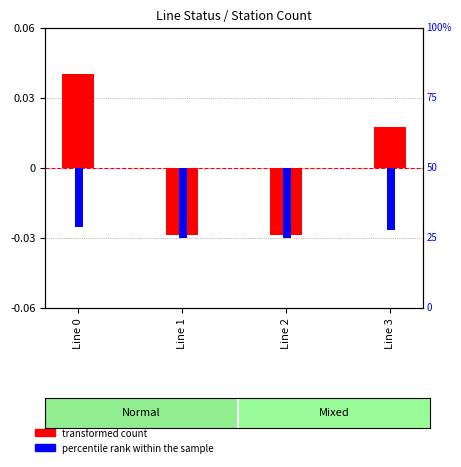

Which category has the lowest value across all series?

Line 1